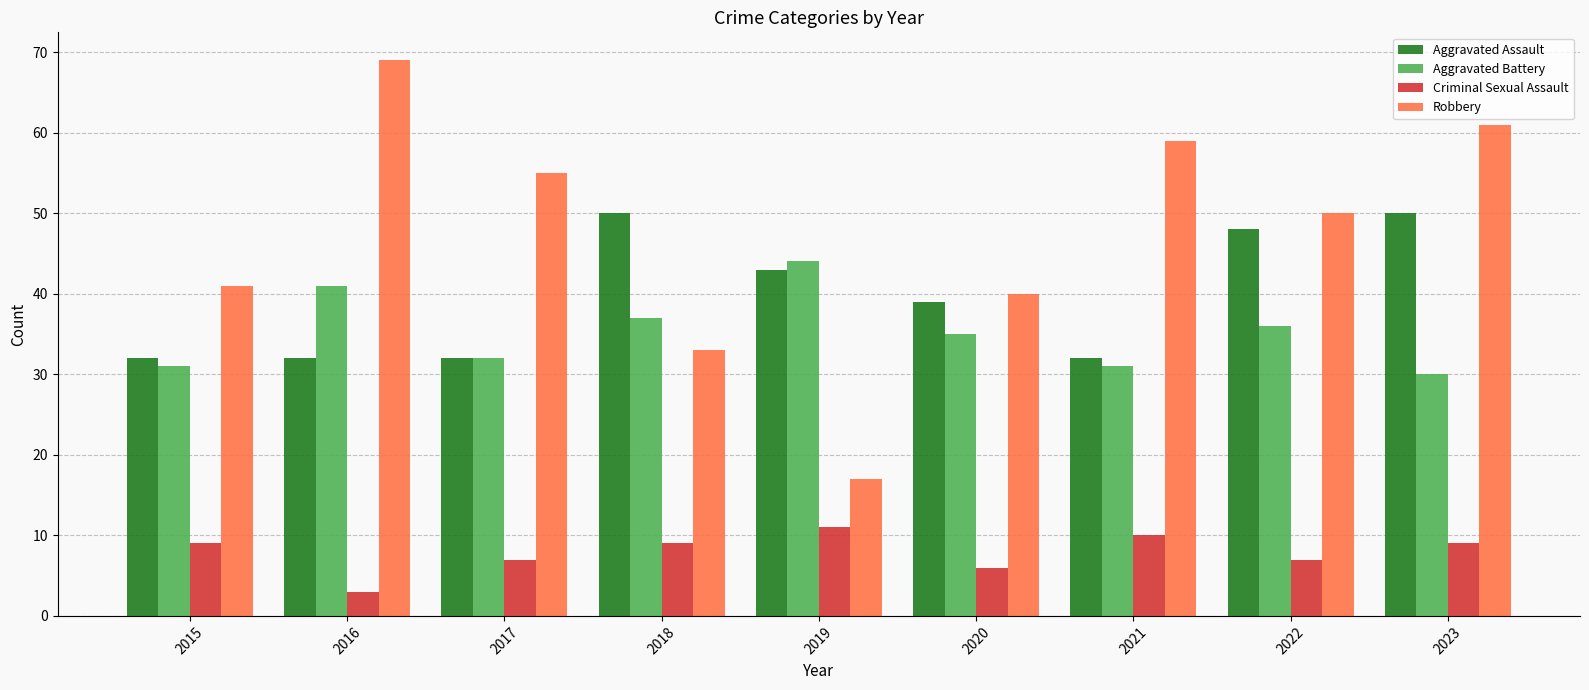

Which series has the widest spread of values?

Robbery